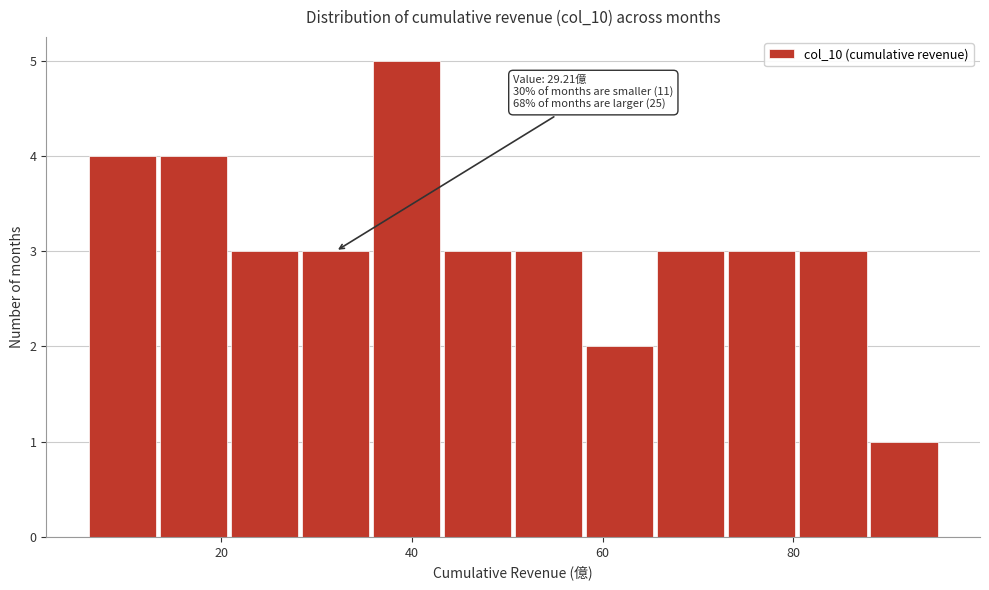

Around what value on the x-axis is the tallest bar? Give the approximate position of its centre, as read against the axis.

40